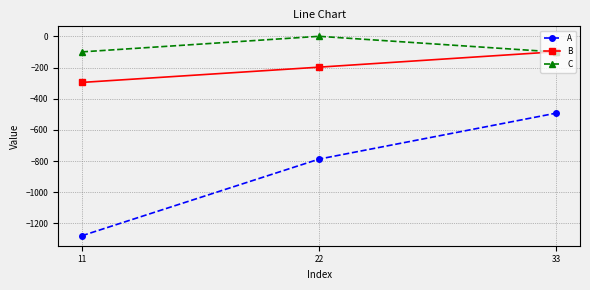

The value of C at 33 is -162. True or false?

False